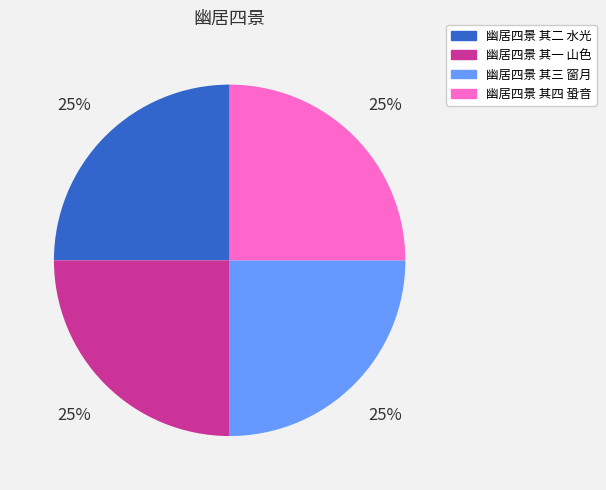

What is the ratio of the value at 幽居四景 其二 水光 to the value at 幽居四景 其三 窗月?

1.0